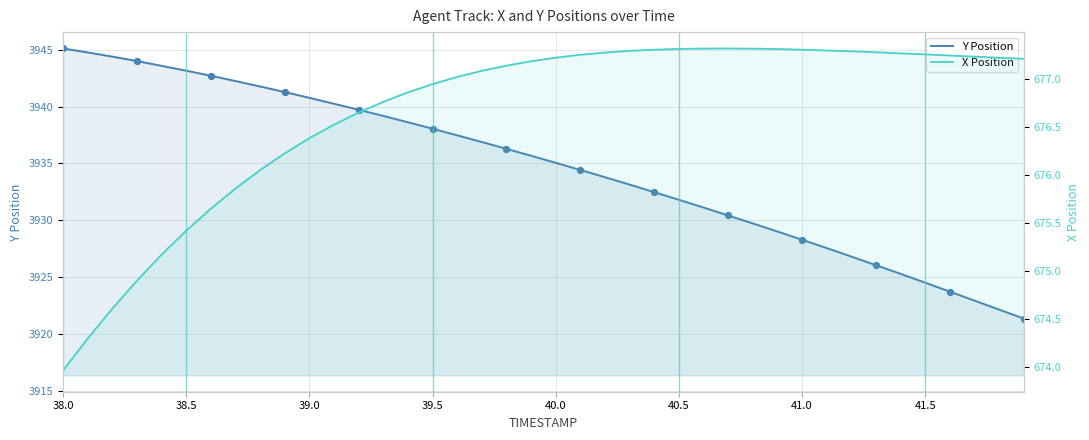

What are all the series names shown in the legend?

Y Position, X Position